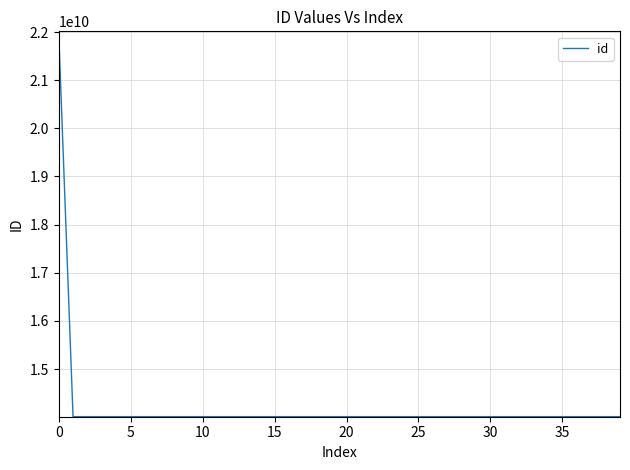

What is the minimum value shown in the chart?

14013120195